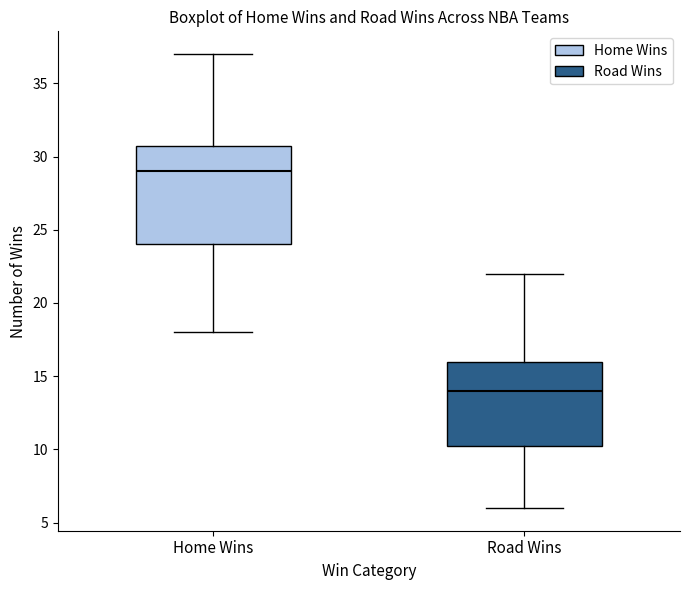

Reading left to right, read every box against the y-axis: the position of its median line, the range the box covers, and the ends of its whiskers. The values are not printed on the chart, so give them approximately, as read against the axis.

Home Wins: median 29.0, box 24.0 to 31.0, whiskers 18.0 to 37.0
Road Wins: median 14.0, box 10.5 to 16.0, whiskers 6.0 to 22.0